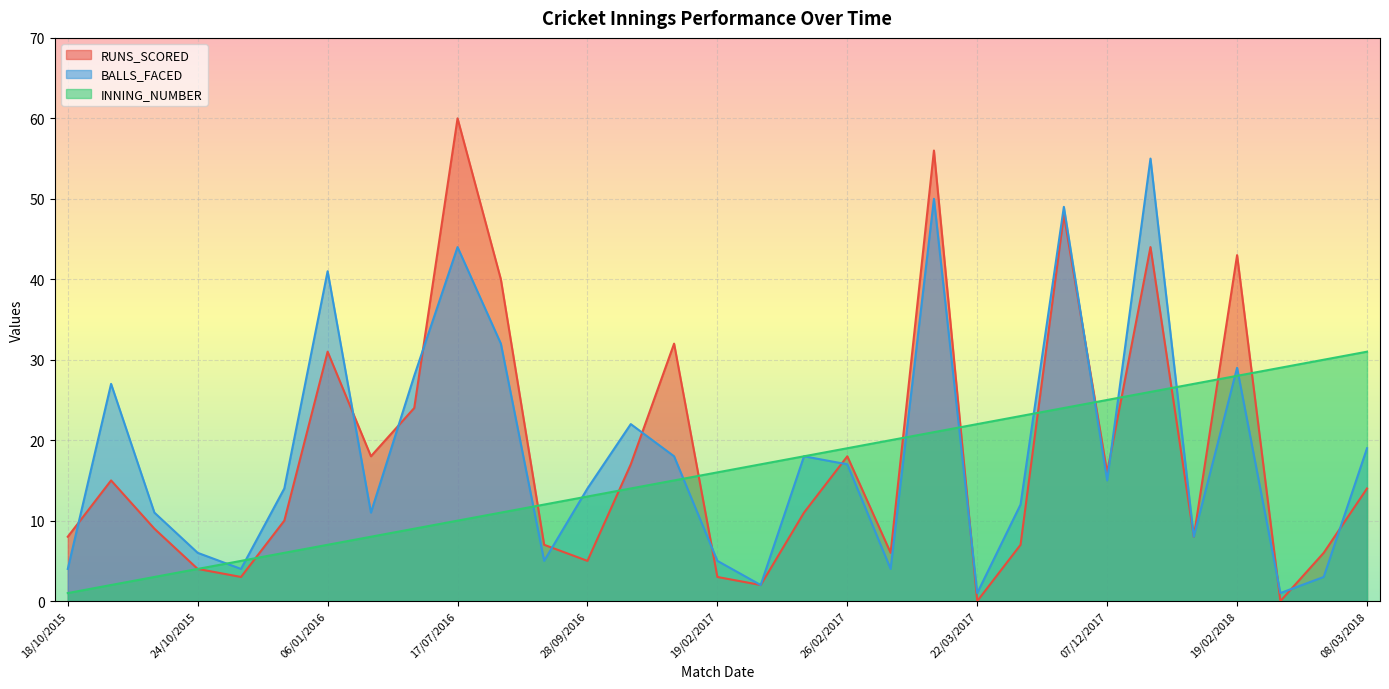

At which category does the chart reach its peak across all series?

17/07/2016